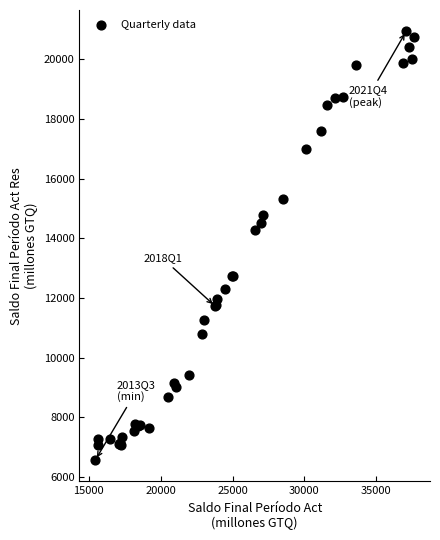

What Y value in the scatter plot is closest to 13757?

14274.6